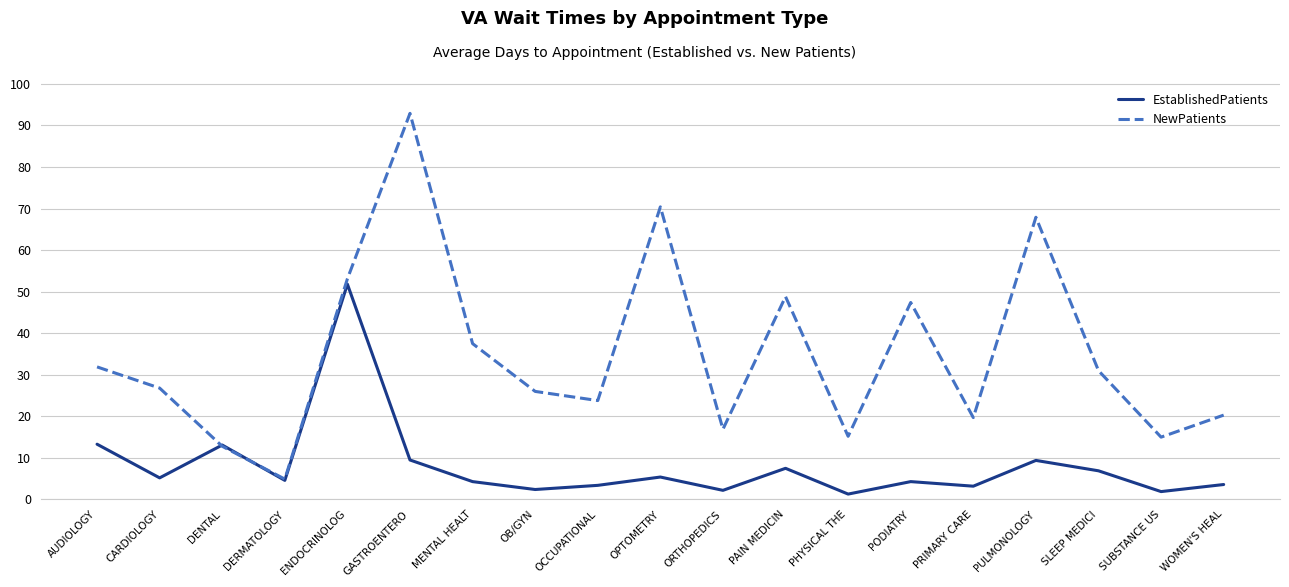

The NewPatients series shows 26.0 at OB/GYN. True or false?

True